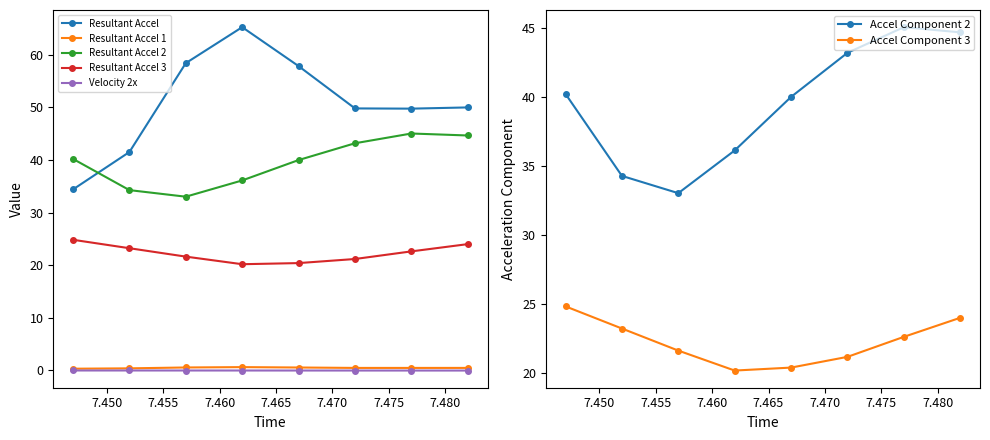

Is this an area chart (filled region under the line)?

No